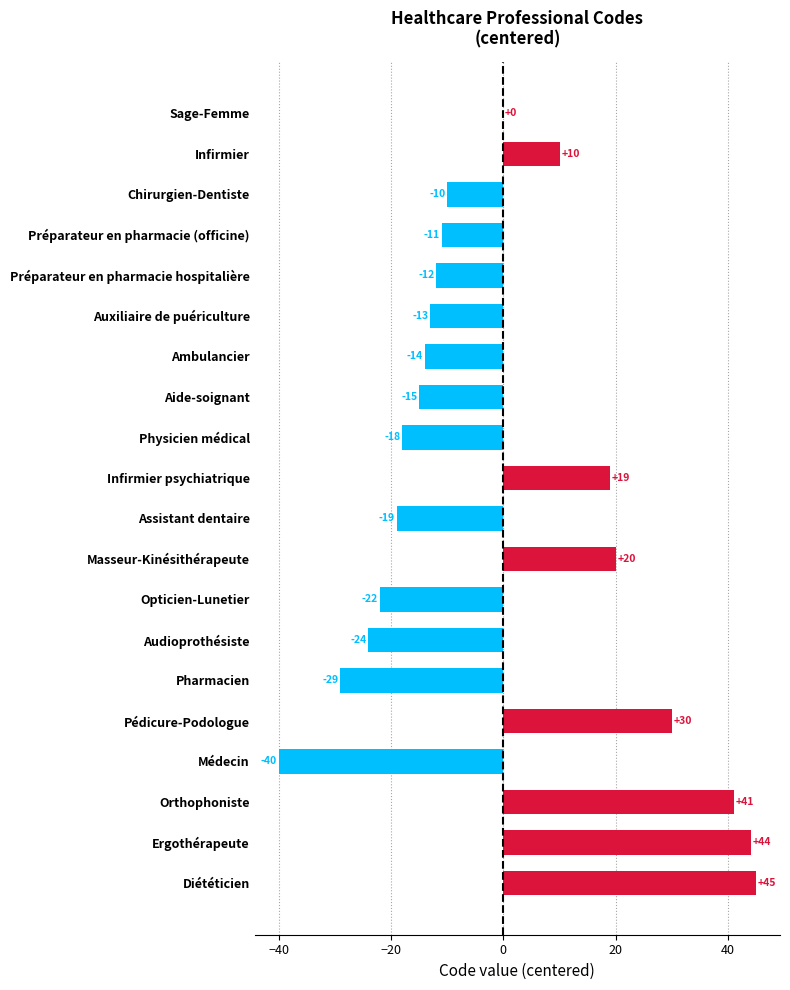

The chart shows a value of 16 at Pédicure-Podologue. True or false?

False